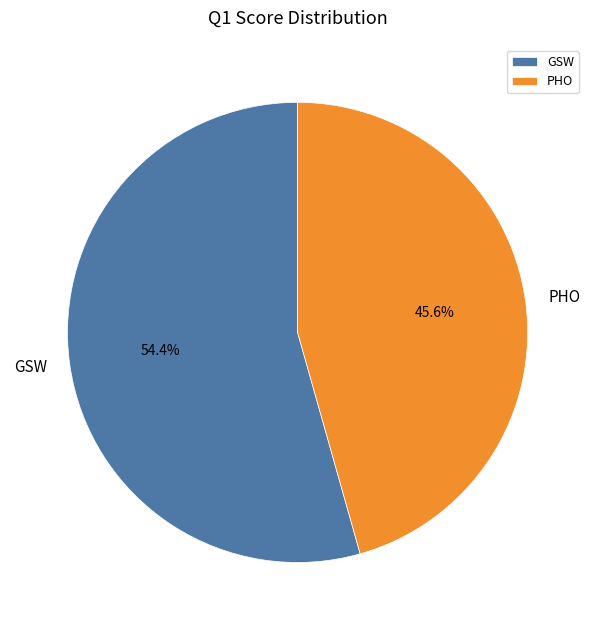

Which category has the smallest portion of the pie?

PHO